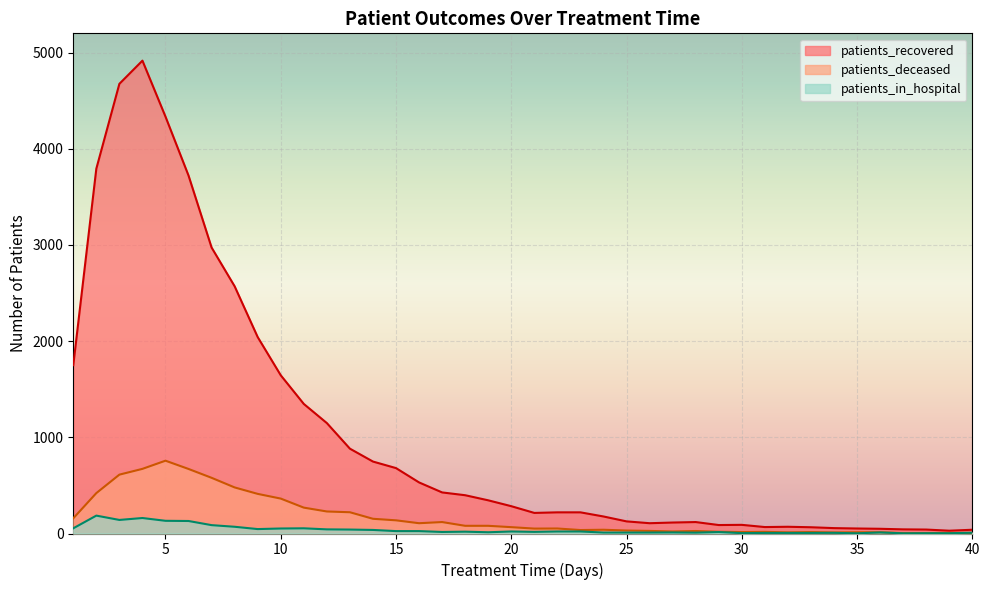

What is the value of the patients_deceased point at the 34th from the left?

11